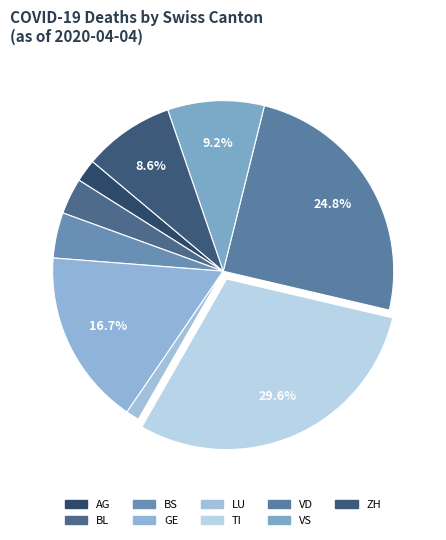

How many slices are in this pie chart?

9